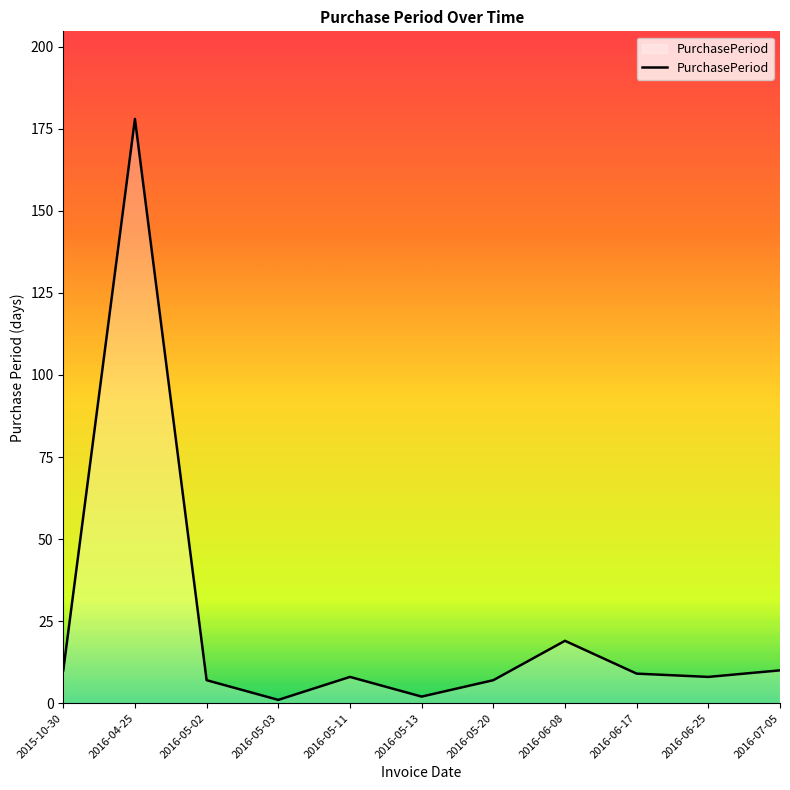

What is the average value?

24